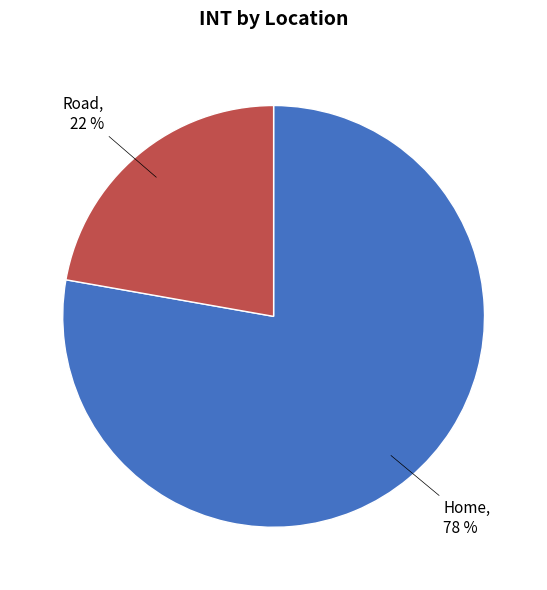

Does any single category account for the majority?

Yes